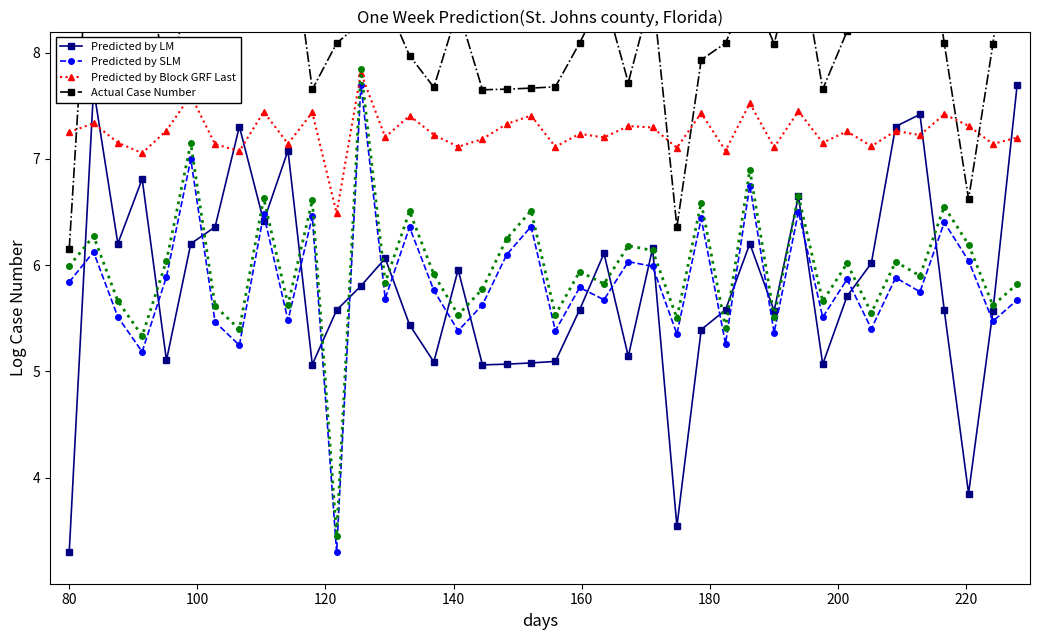

How many values in the Predicted by SLM series are below 5?

1